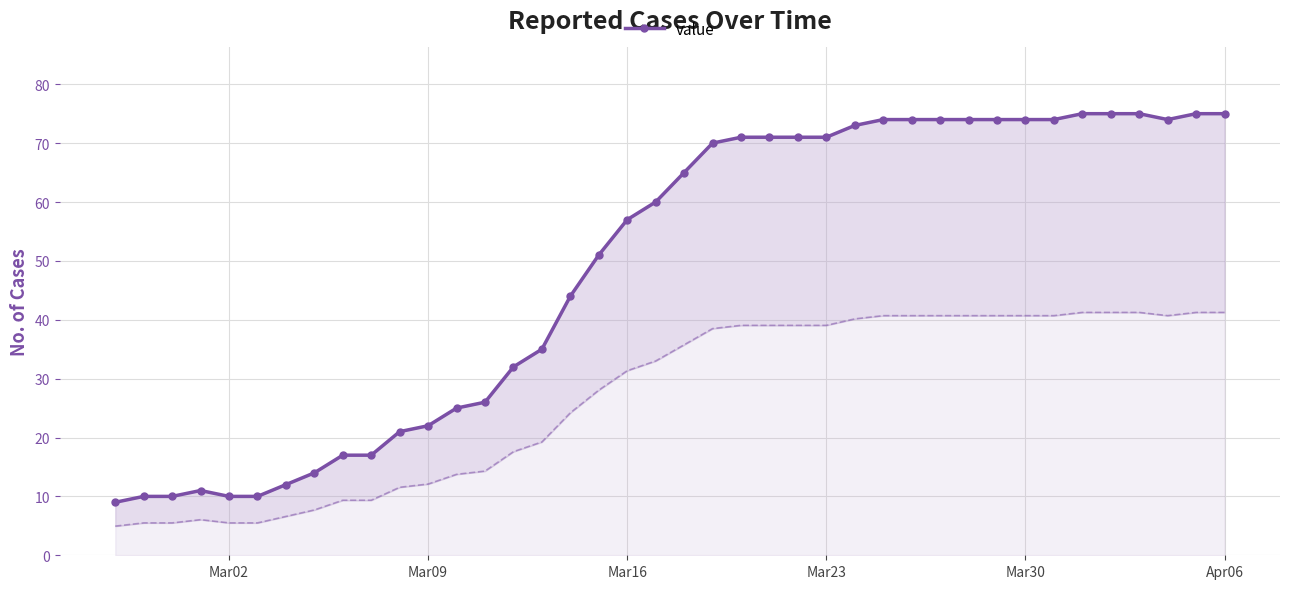

What is the value of the 39th point from the left?

75